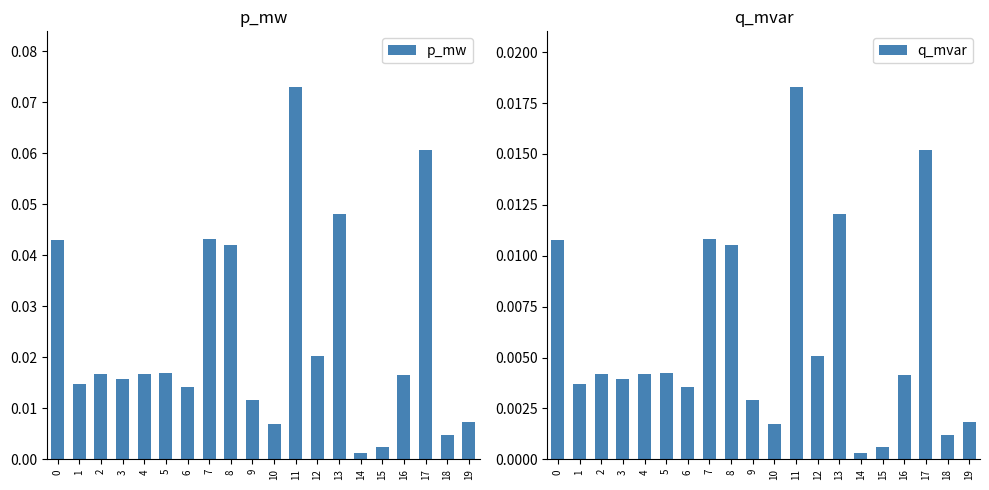

Reading right to left, extract all data points from this chart.

p_mw: 19=0.0	18=0.0	17=0.1	16=0.0	15=0.0	14=0.0	13=0.0	12=0.0	11=0.1	10=0.0	9=0.0	8=0.0	7=0.0	6=0.0	5=0.0	4=0.0	3=0.0	2=0.0	1=0.0	0=0.0
q_mvar: 19=0.0	18=0.0	17=0.0	16=0.0	15=0.0	14=0.0	13=0.0	12=0.0	11=0.0	10=0.0	9=0.0	8=0.0	7=0.0	6=0.0	5=0.0	4=0.0	3=0.0	2=0.0	1=0.0	0=0.0